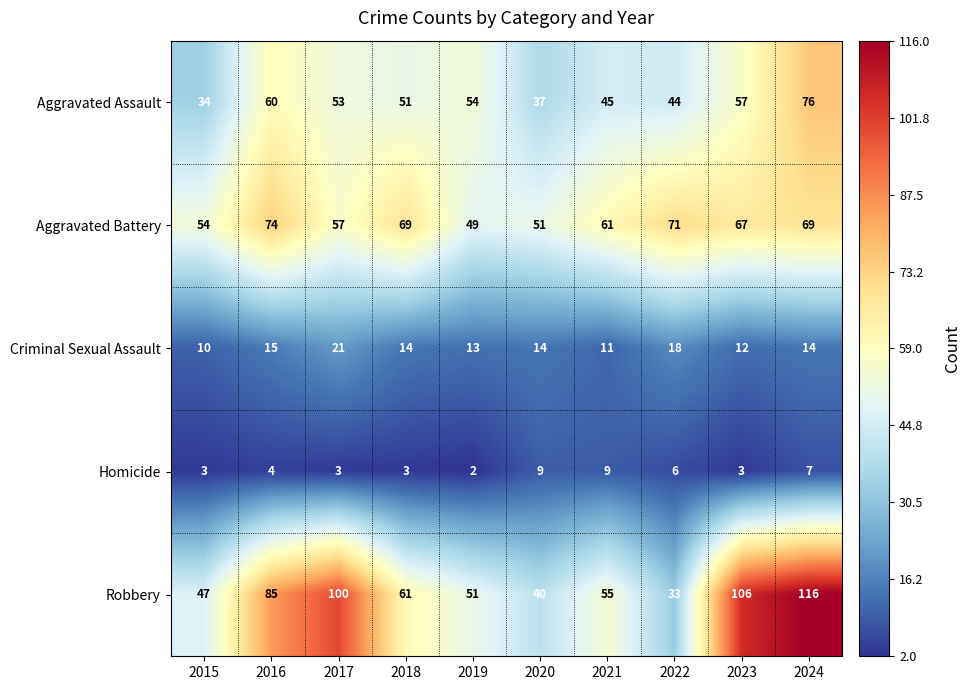

At which label does Aggravated Battery first exceed 67?

2016